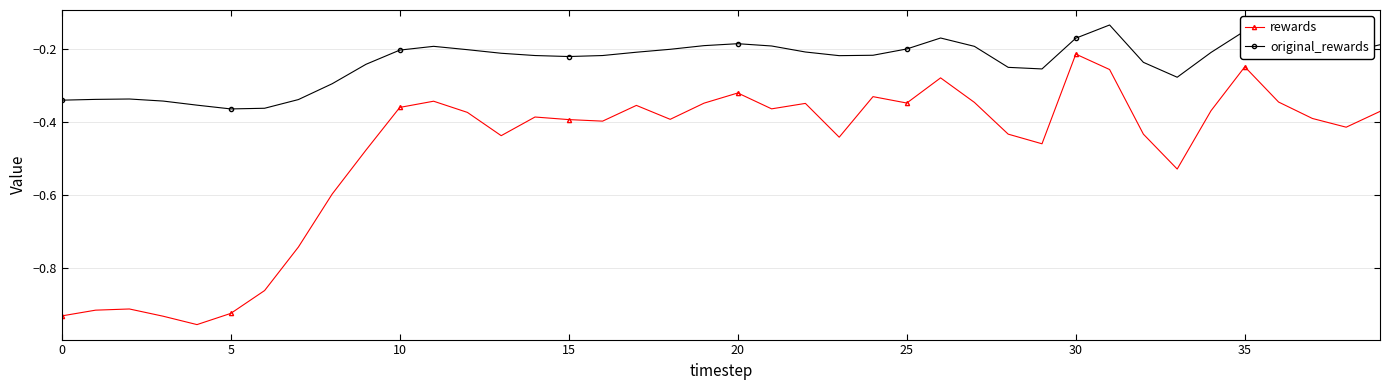

Is this an area chart (filled region under the line)?

No